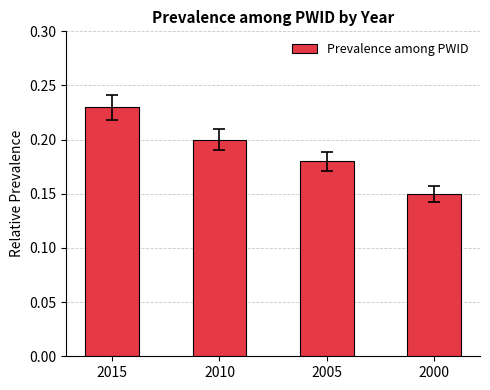

Which has a higher value, 2005 or 2015?

2015